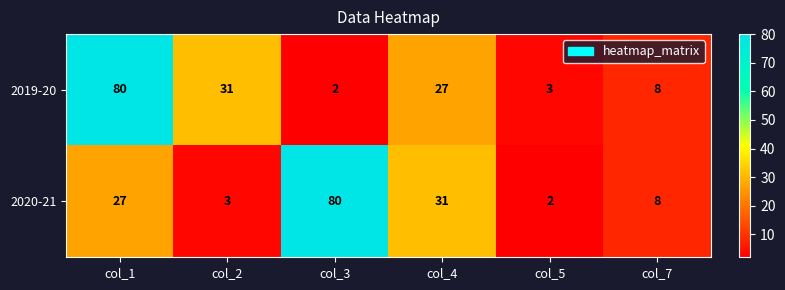

What is the total value across all series at col_2?

34